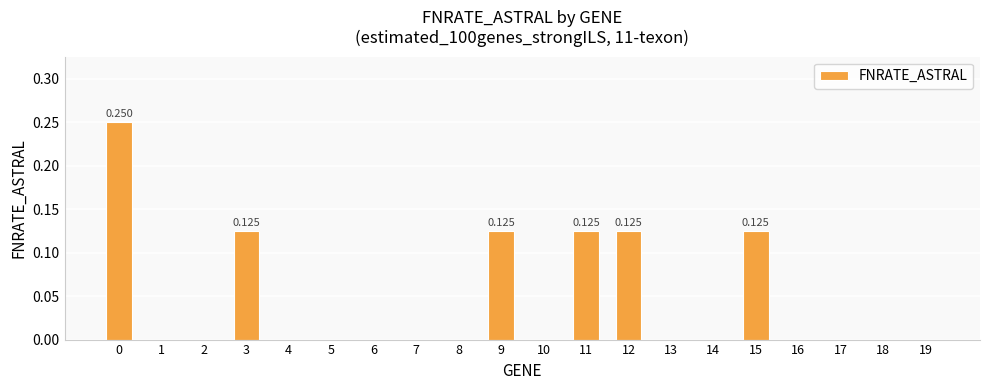

Count the values in the range 0 to 1.

20